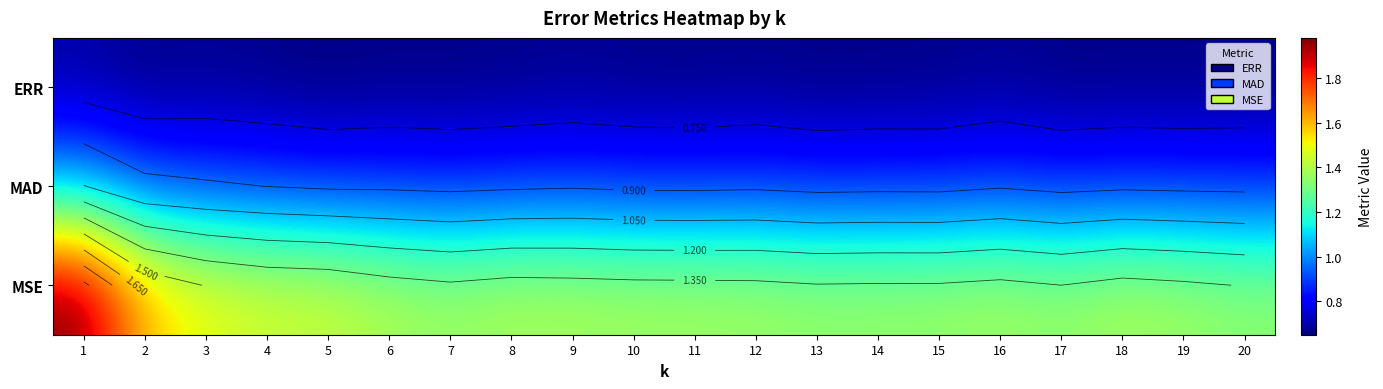

What is the difference between the maximum and minimum values in the MSE series?

0.6